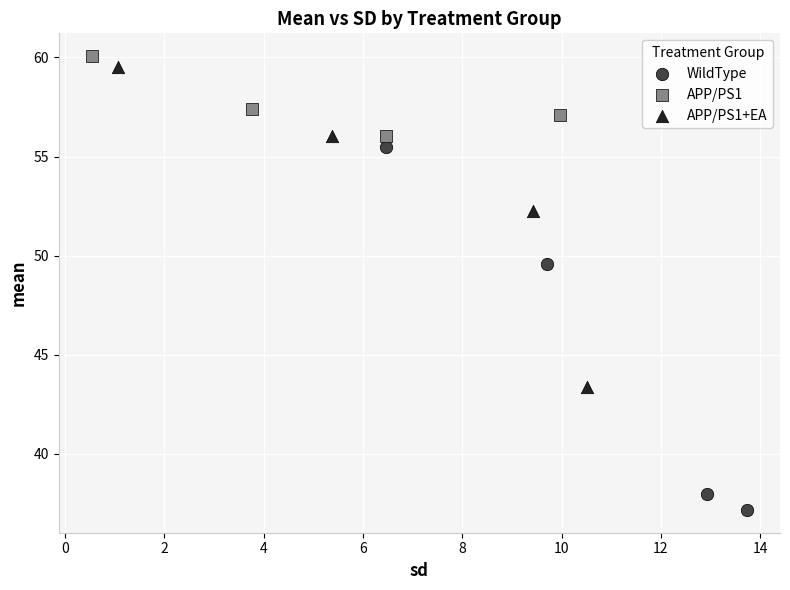

Which series reaches the minimum Y coordinate?

WildType